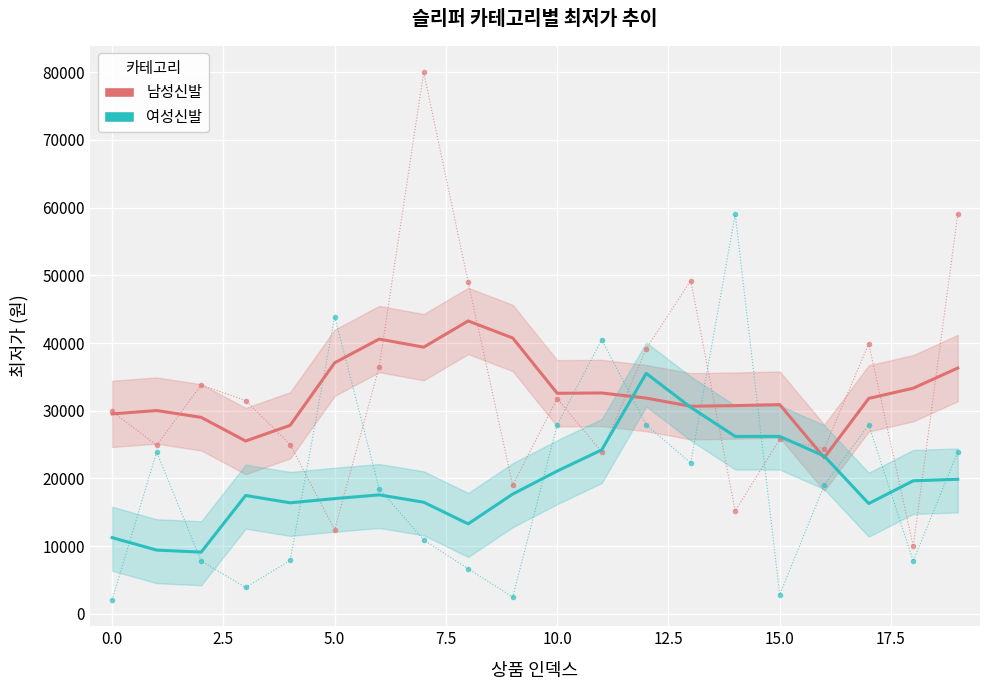

What is the sum of the 여성신발 values at 19 and −2.5?

31120.0